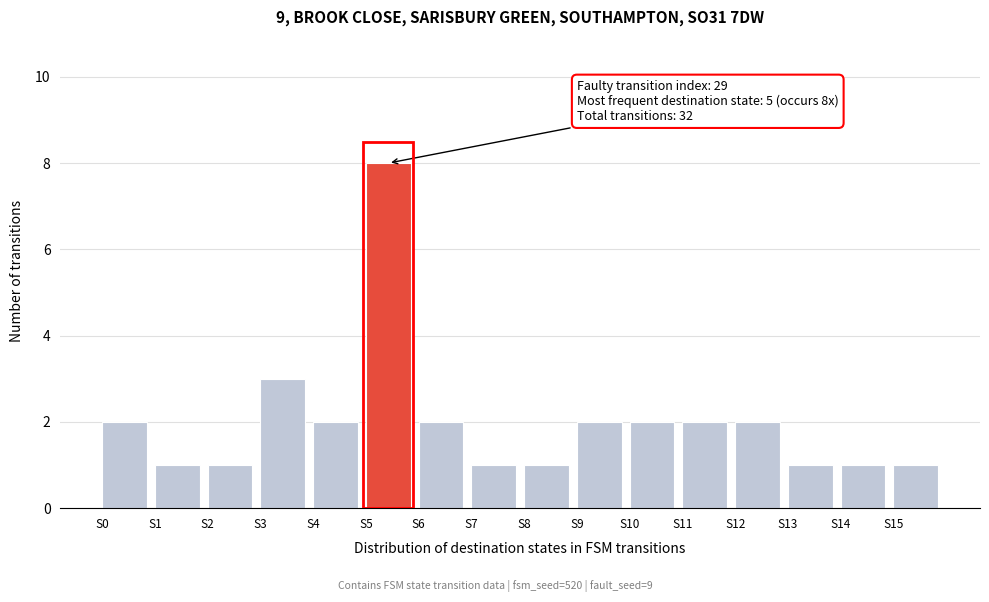

Over which range of the x-axis is the bar tallest?

5 to 6